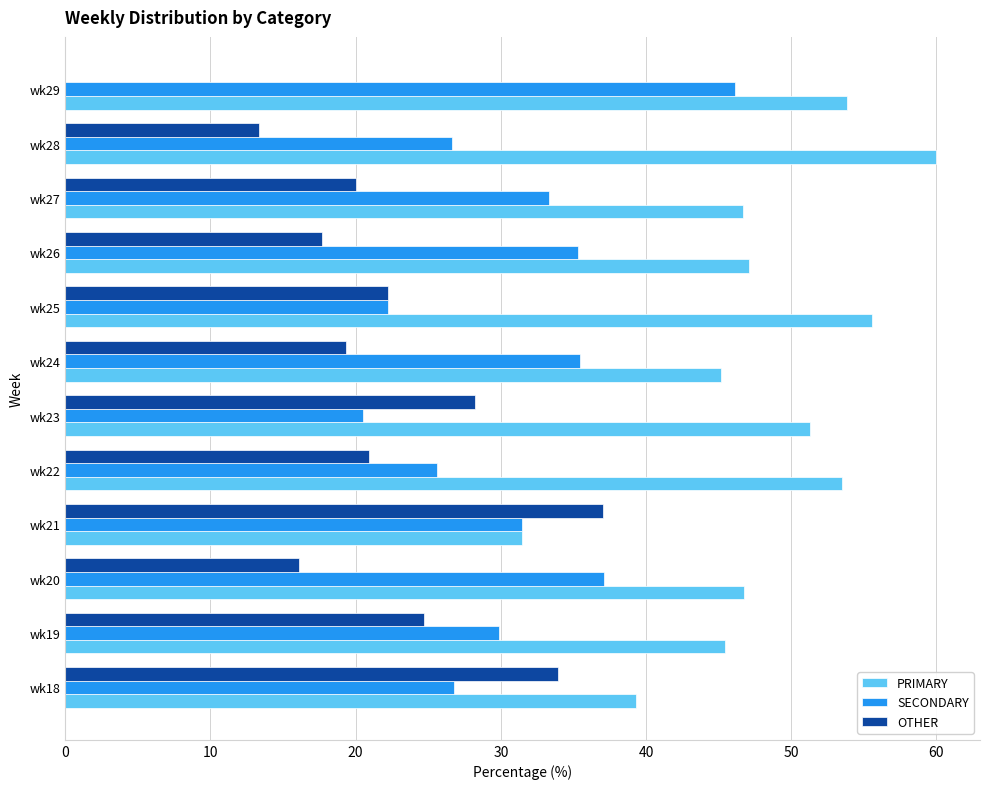

The value of OTHER at wk26 is 27.4. True or false?

False